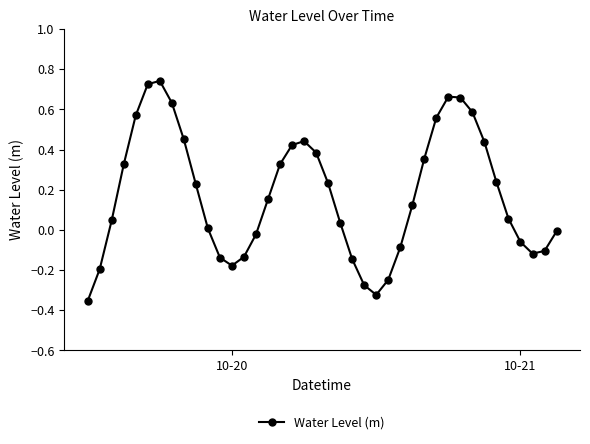

Is this an area chart (filled region under the line)?

No